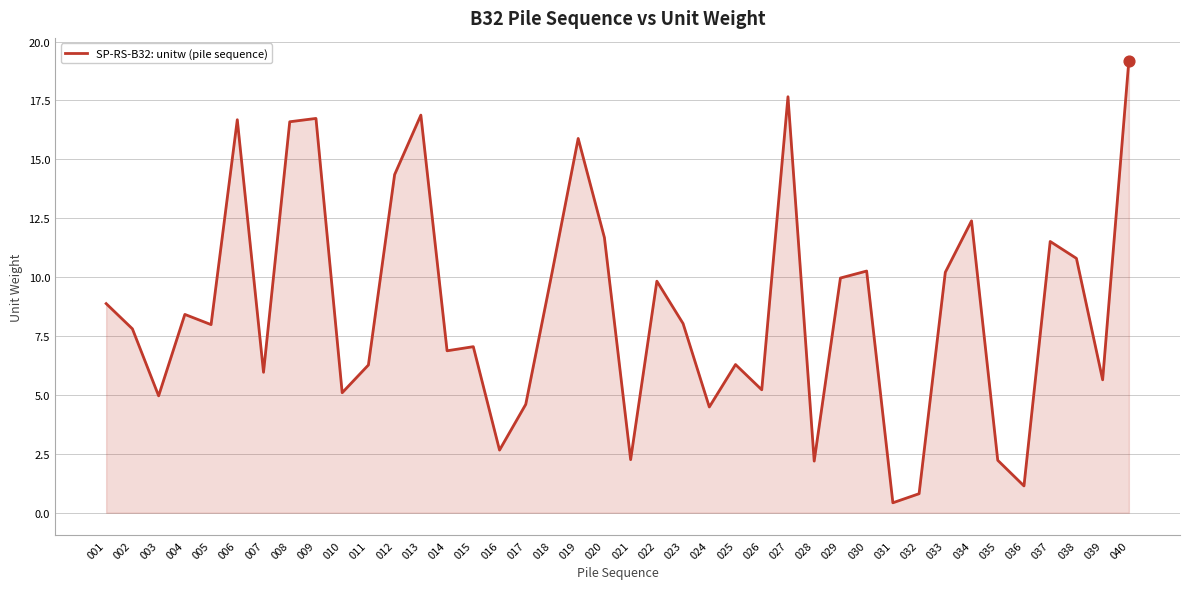

Between 002 and 017, which is larger?

002